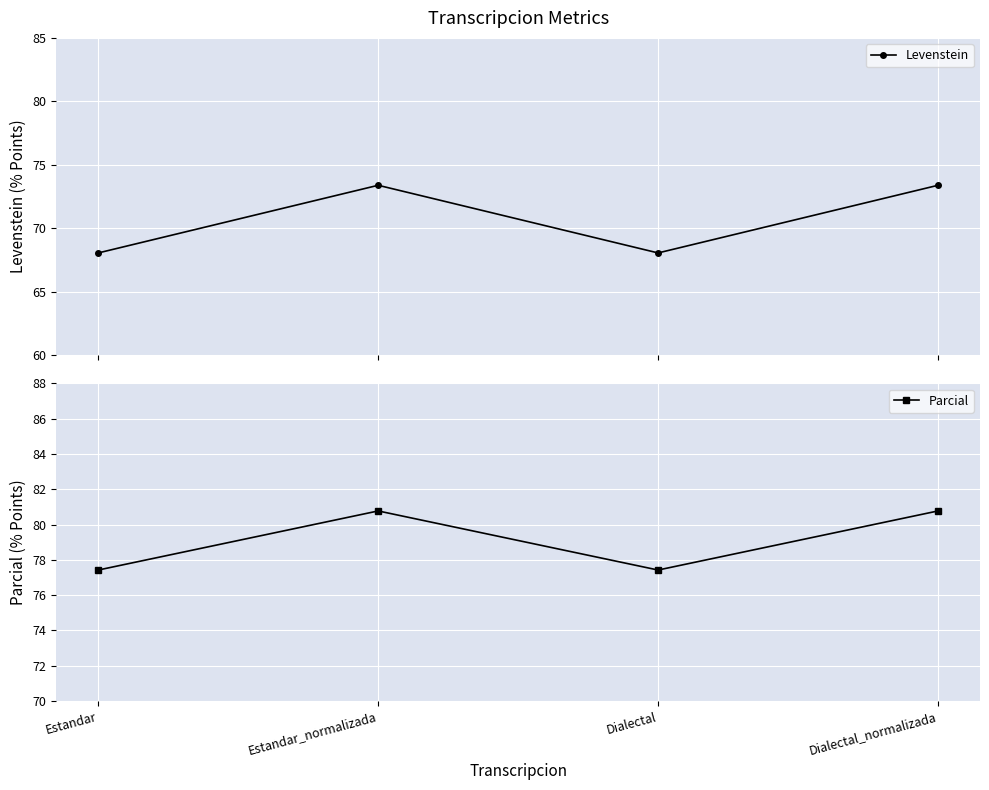

What position from the left is Estandar?

1